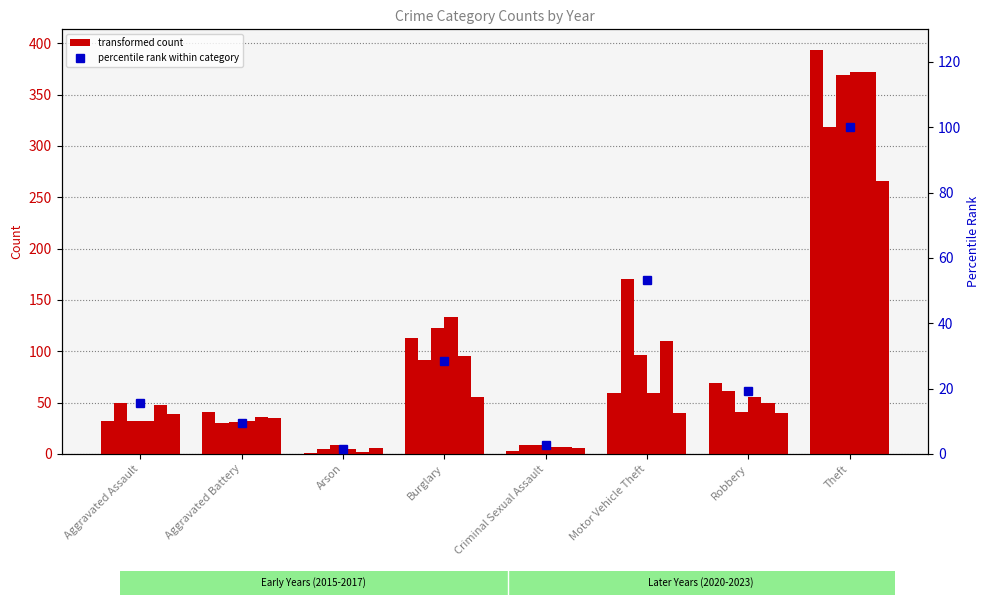

Reading left to right, extract all data points from this chart.

Aggravated Assault=15.7	Aggravated Battery=9.4	Arson=1.6	Burglary=28.5	Criminal Sexual Assault=2.8	Motor Vehicle Theft=53.3	Robbery=19.1	Theft=100.0